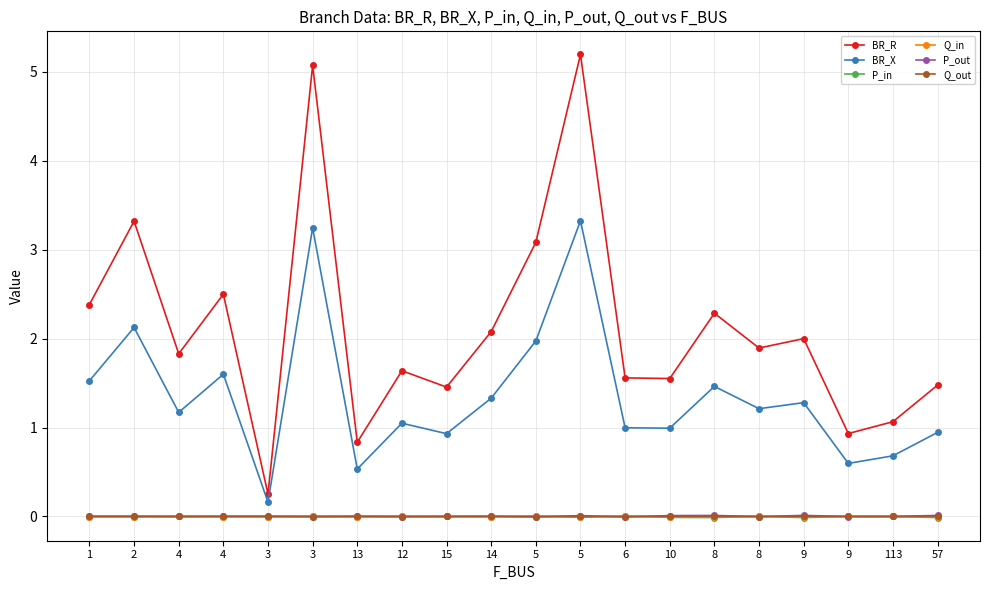

How many lines are shown in the chart?

6